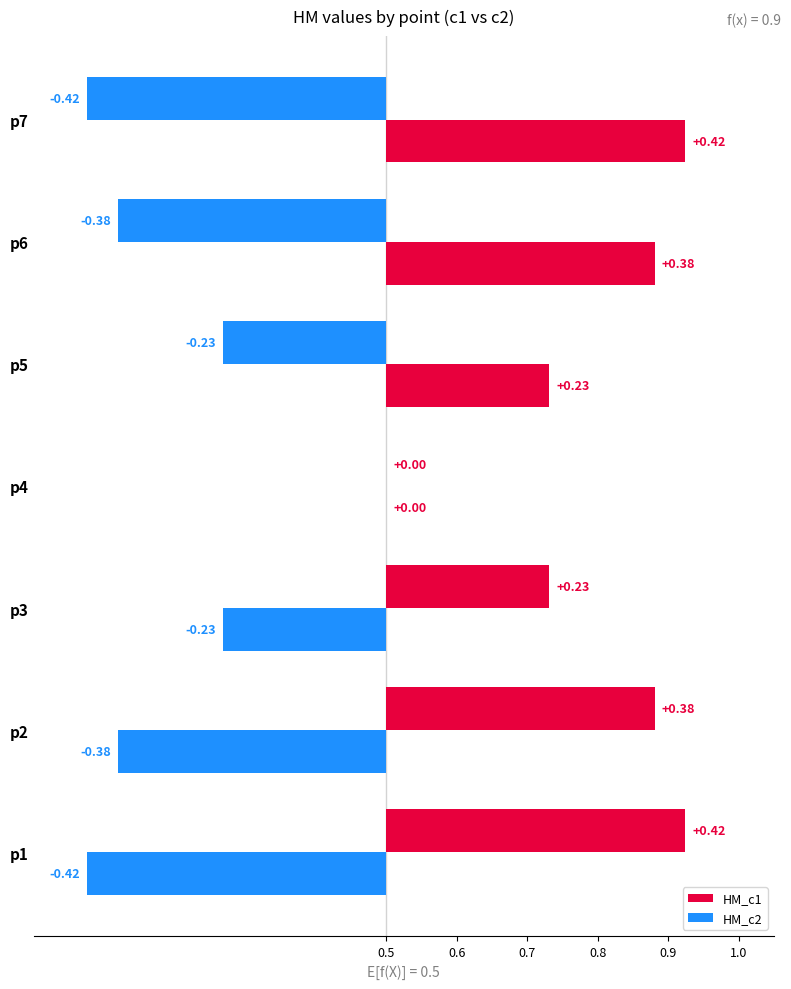

Read the HM_c1 value at p1.

0.9